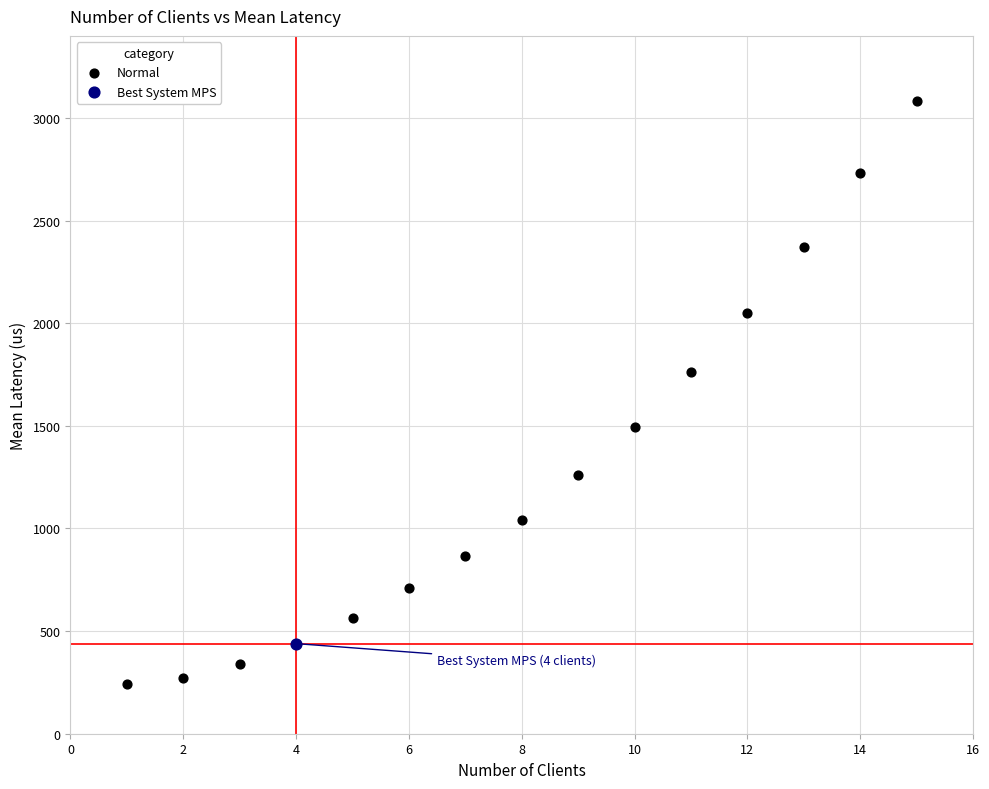

What are all the series names shown in the legend?

Normal, Best System MPS